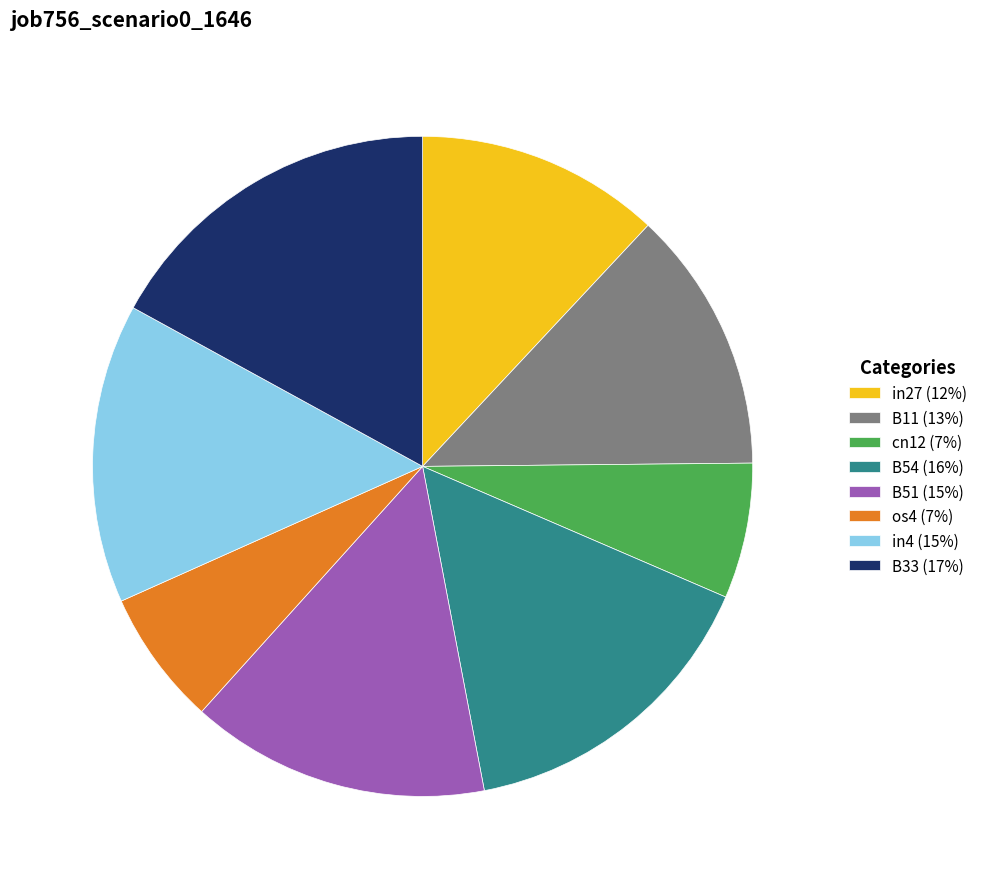

True or false: in27 accounts for 12% of the total.

True